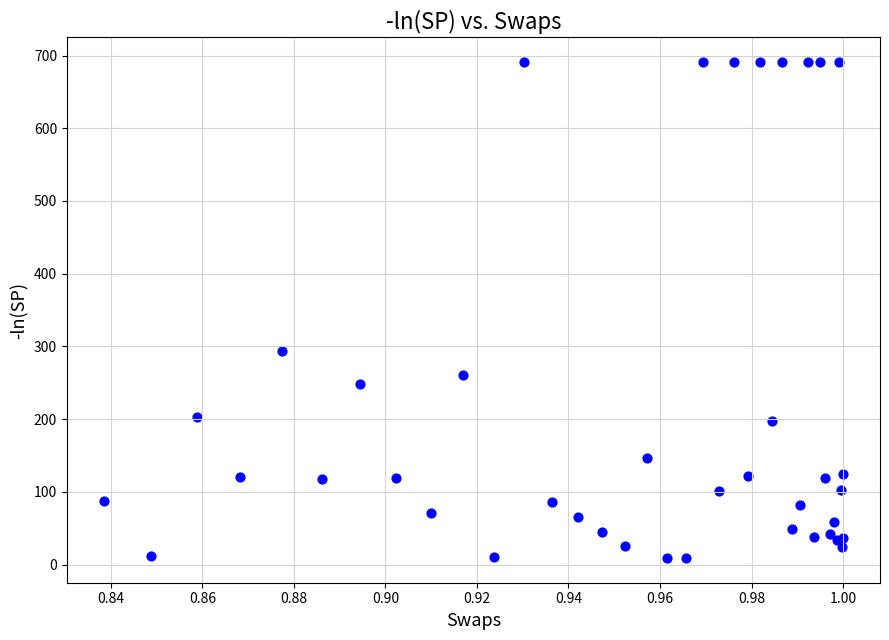

What Y value in the scatter plot is closest to 350?

293.4